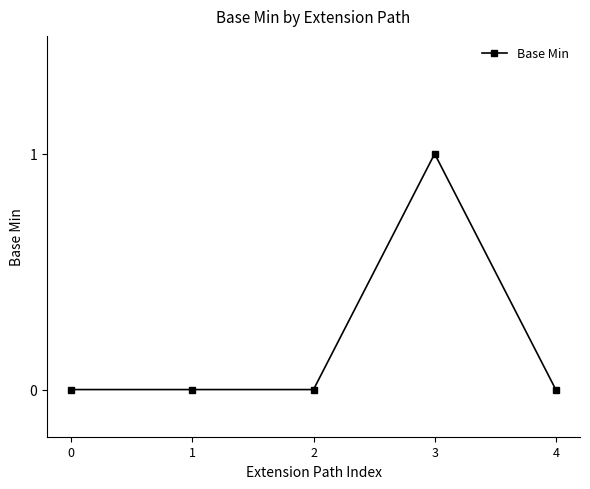

Is it true that the value at 2 is 0?

True